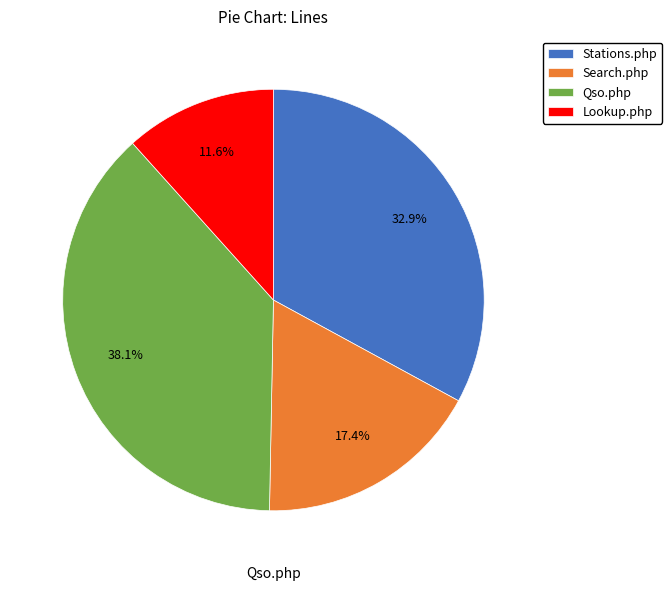

The Lookup.php slice represents 12% of the pie. True or false?

True